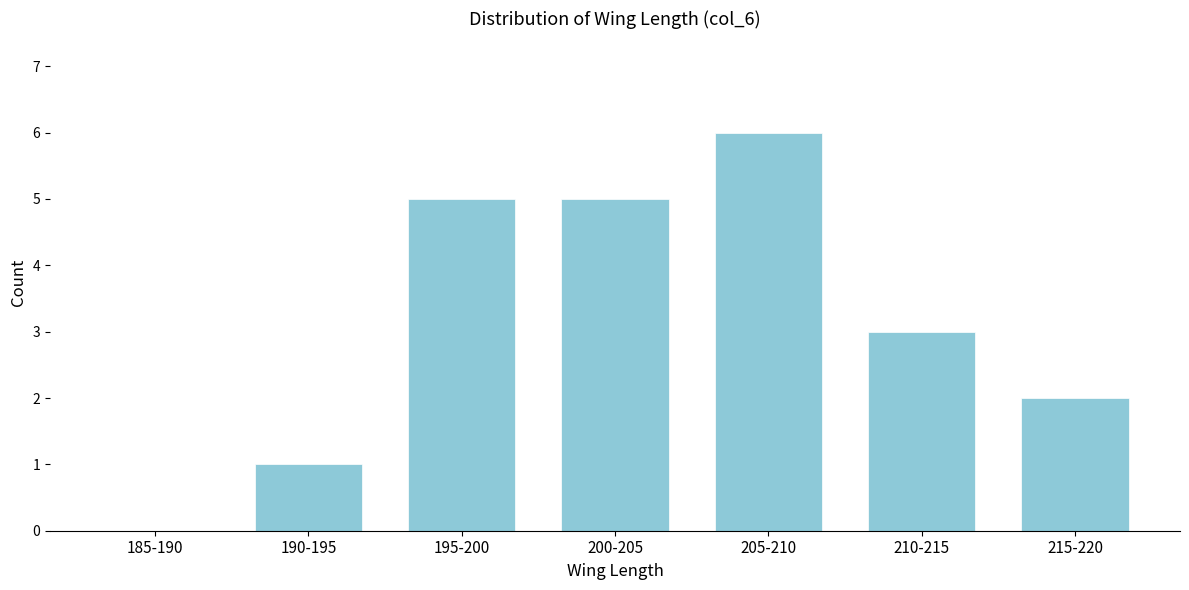

Reading left to right, transcribe all the data shown in this chart.

185-190=0	190-195=1	195-200=5	200-205=5	205-210=6	210-215=3	215-220=2